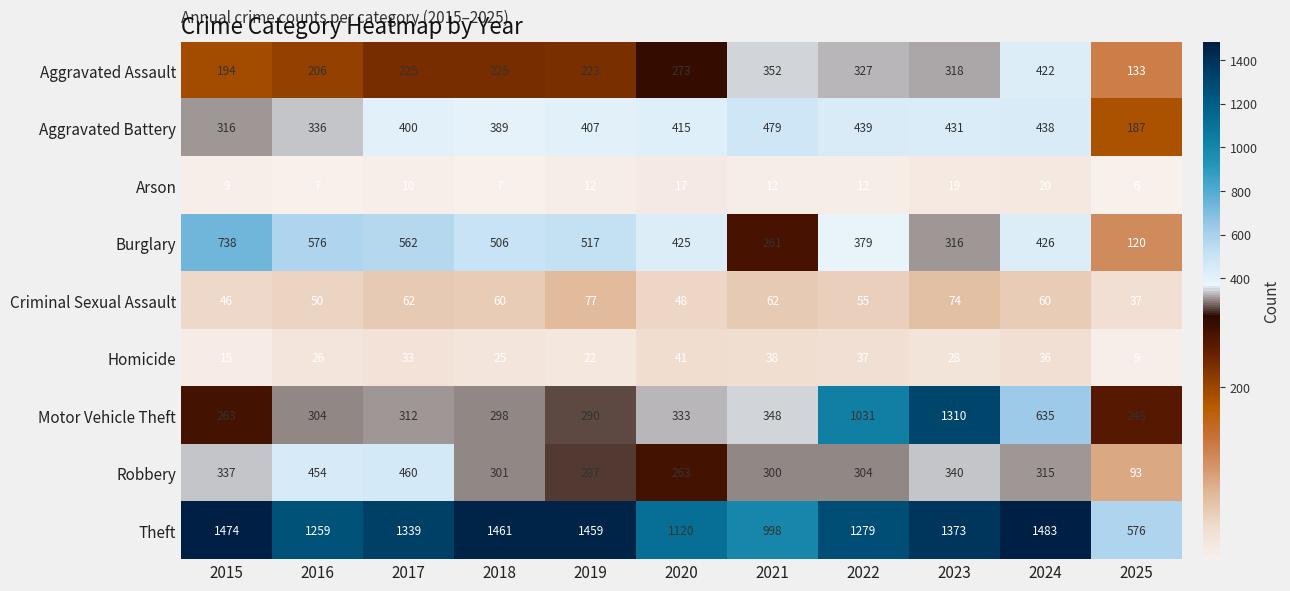

What is the difference between the Robbery values at 2023 and 2016?

114